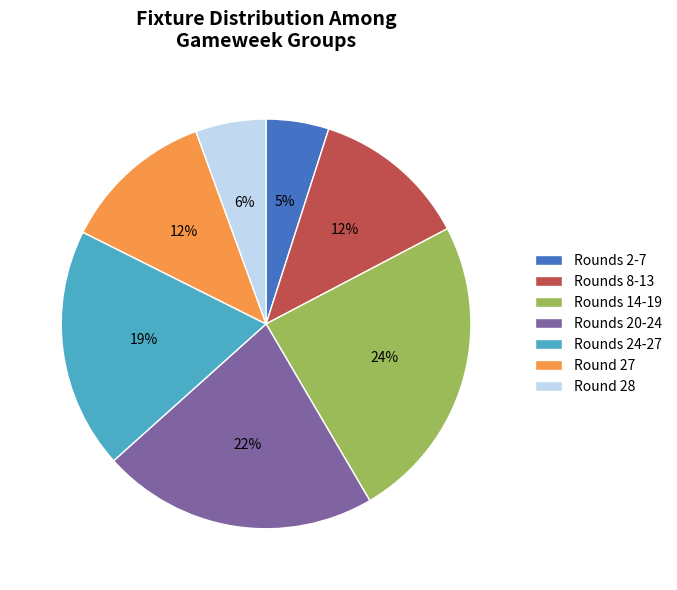

Between Rounds 14-19 and Round 27, which is larger?

Rounds 14-19